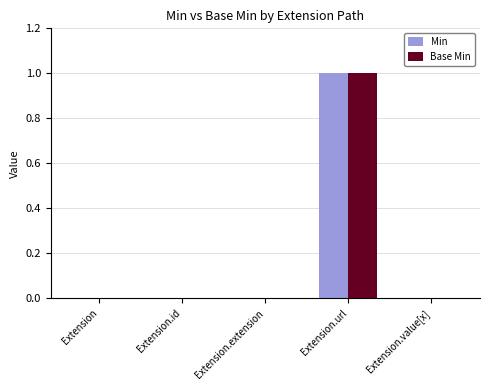

How many groups of bars are there?

5